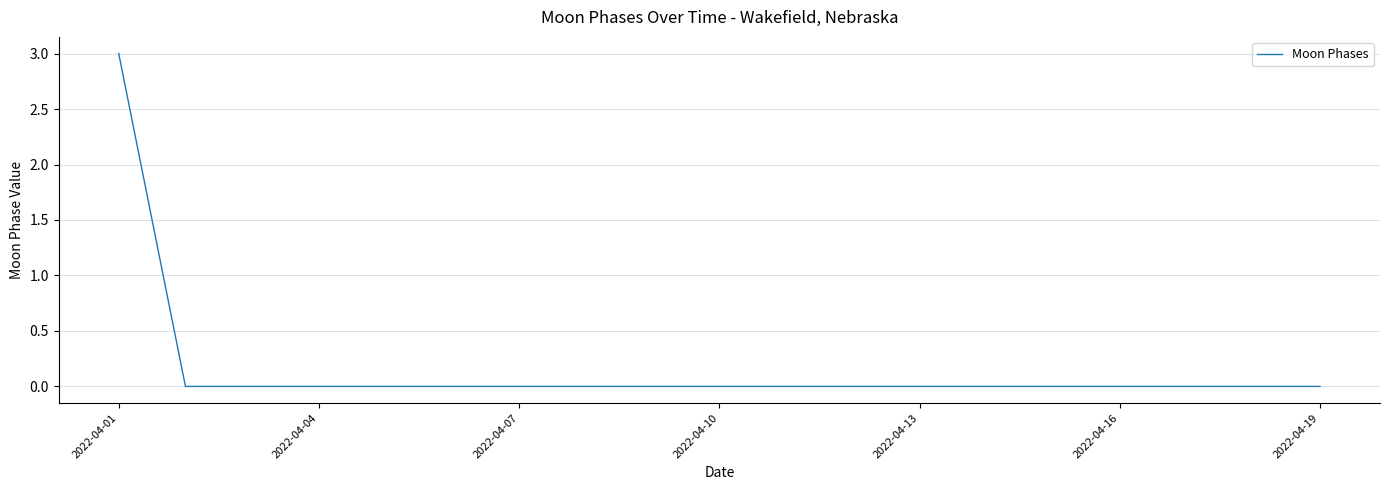

How many lines are shown in the chart?

1